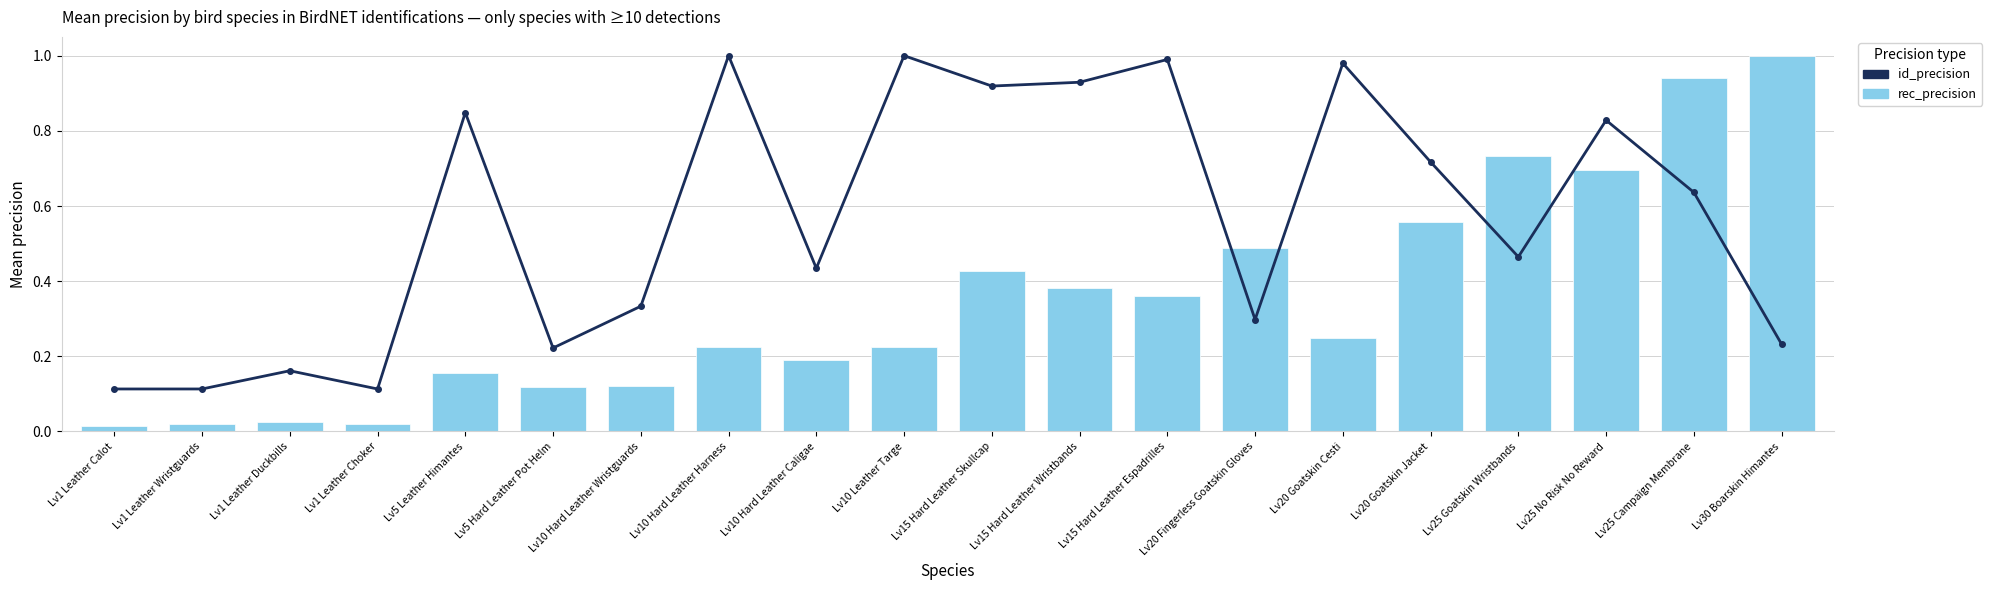

What is the spread (max minus min) of values at Lv20 Goatskin Jacket?

0.2